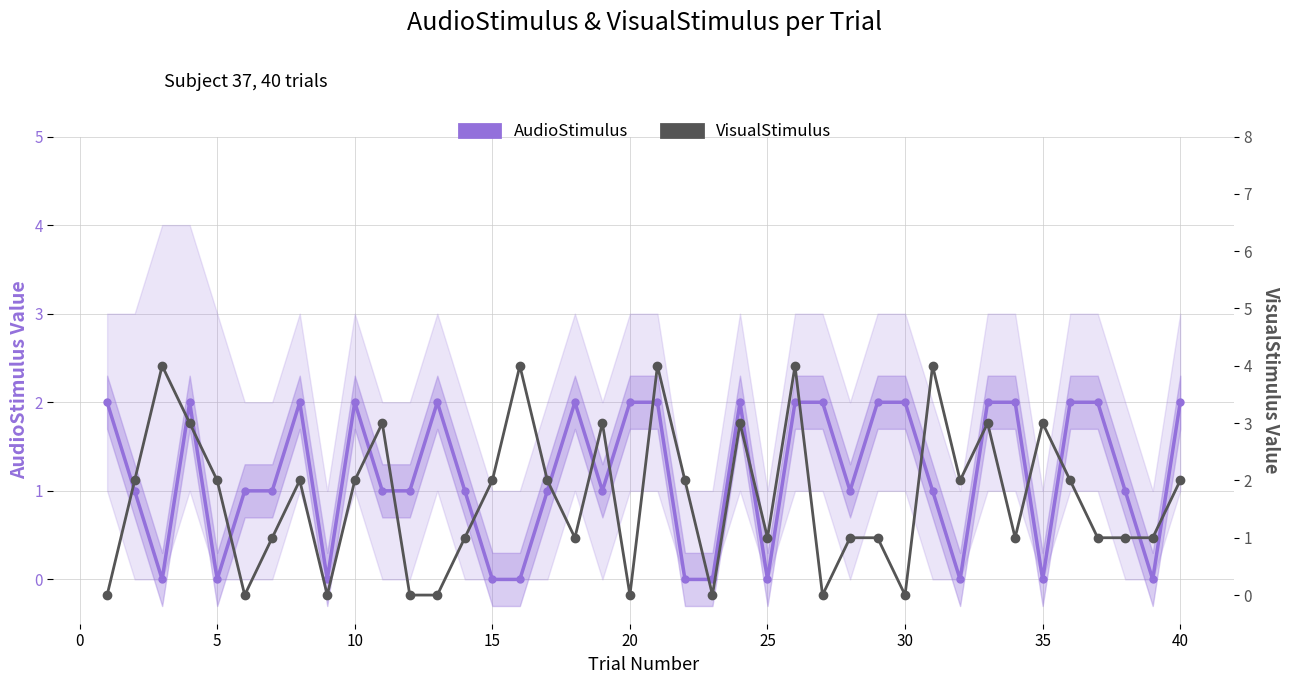

At how many categories does at least one series exceed 3?

5